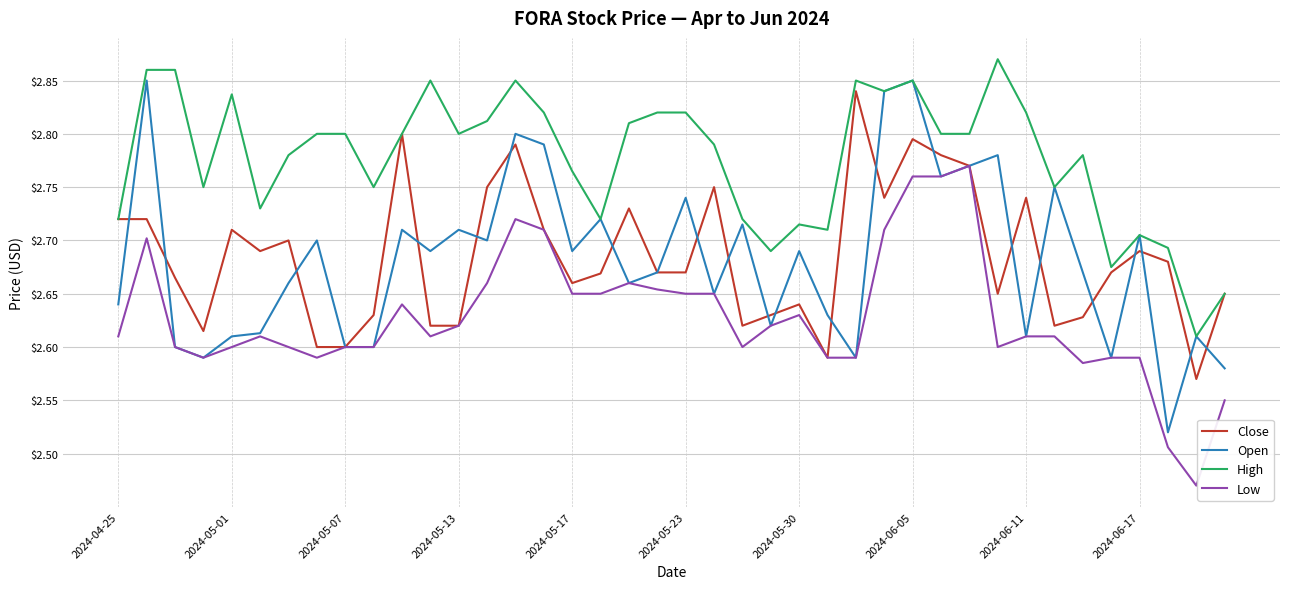

Which series has the largest range (max minus min)?

Open